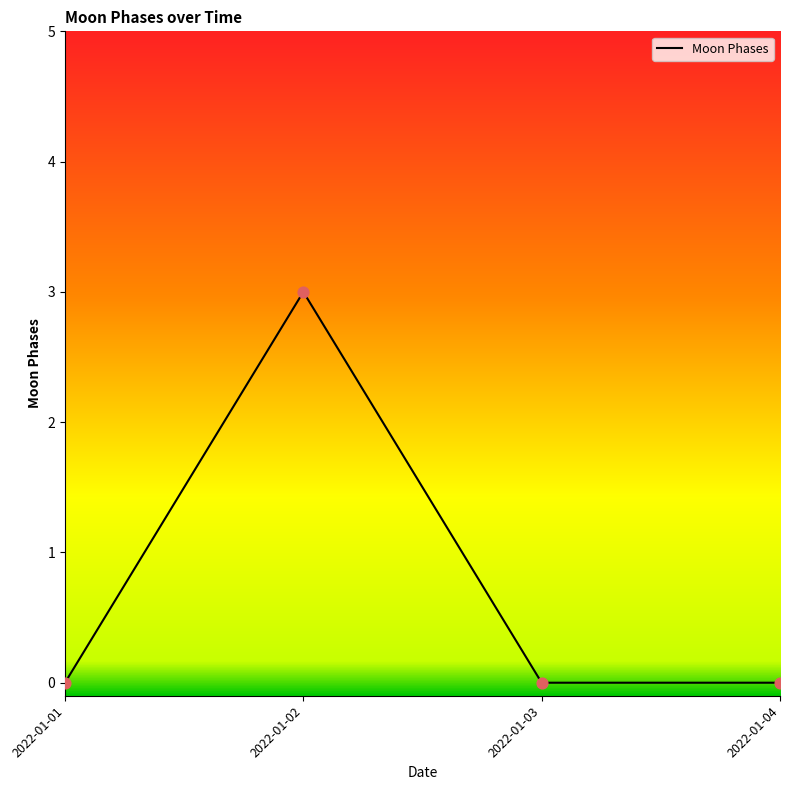

What is the change in value from 2022-01-02 to 2022-01-03?

-3